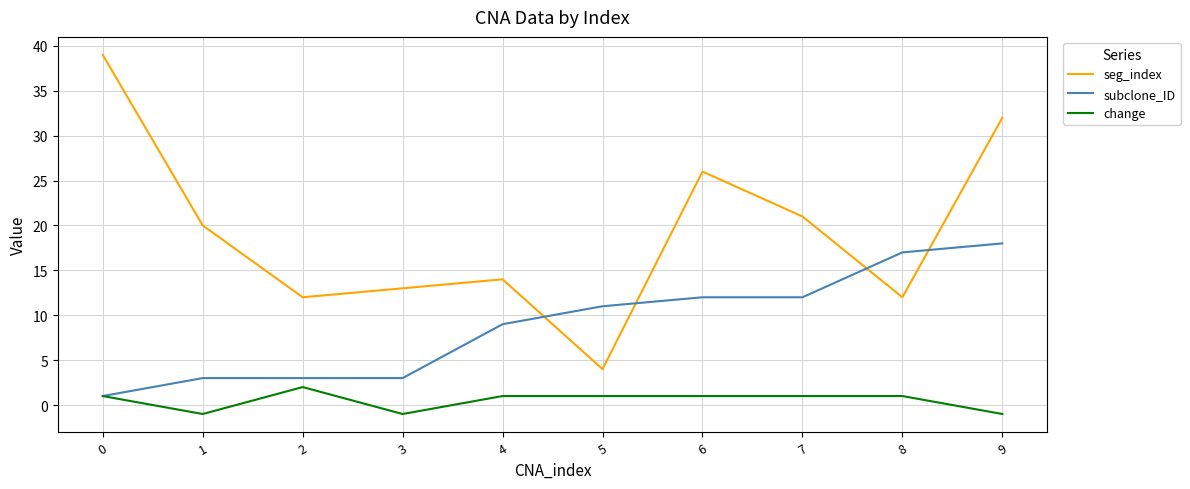

At which category is the sum across all series the highest?

9